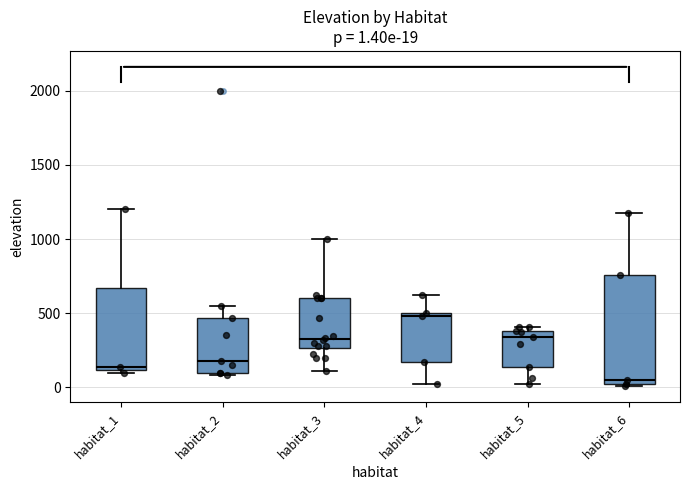

Which box is the tallest, from its lower edge to its upper edge?

habitat_6